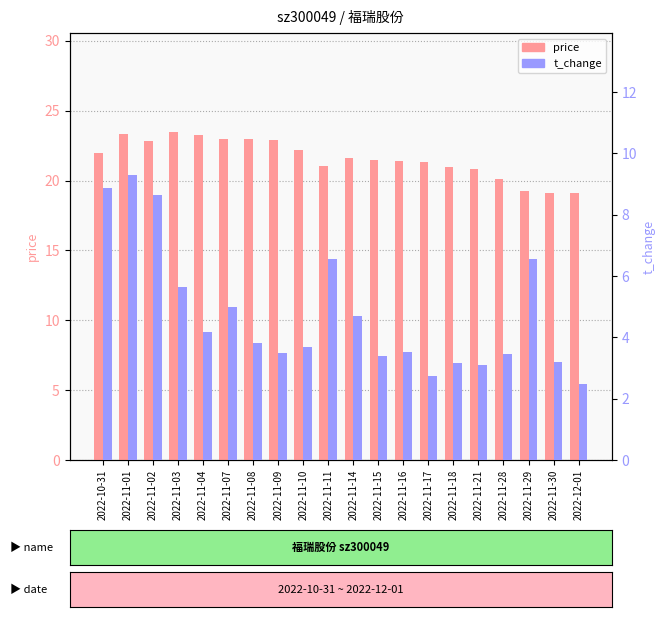

Which series has the largest total across all categories?

price